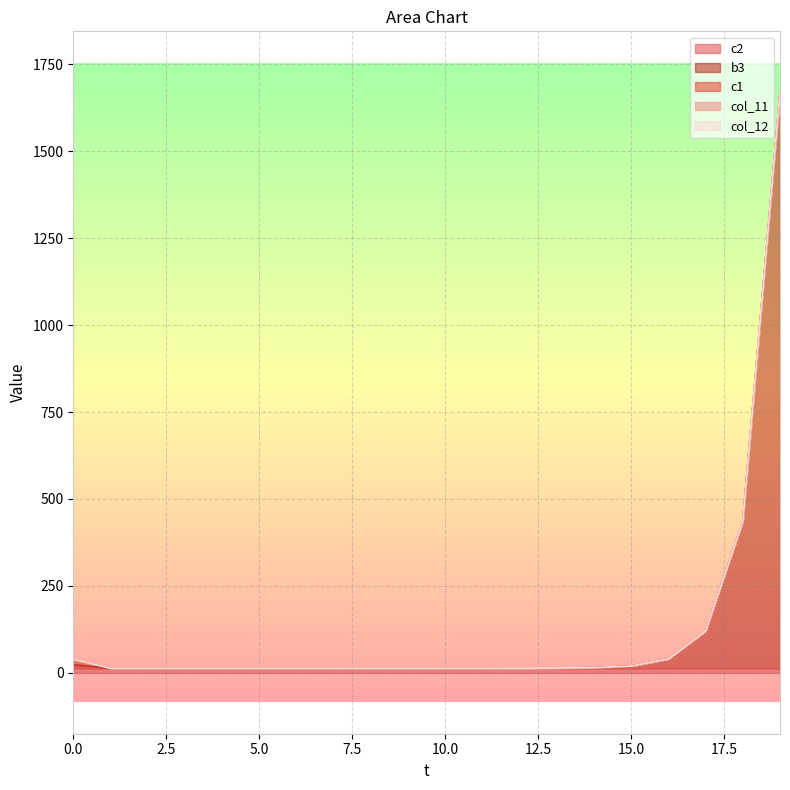

Which series has the largest range (max minus min)?

b3